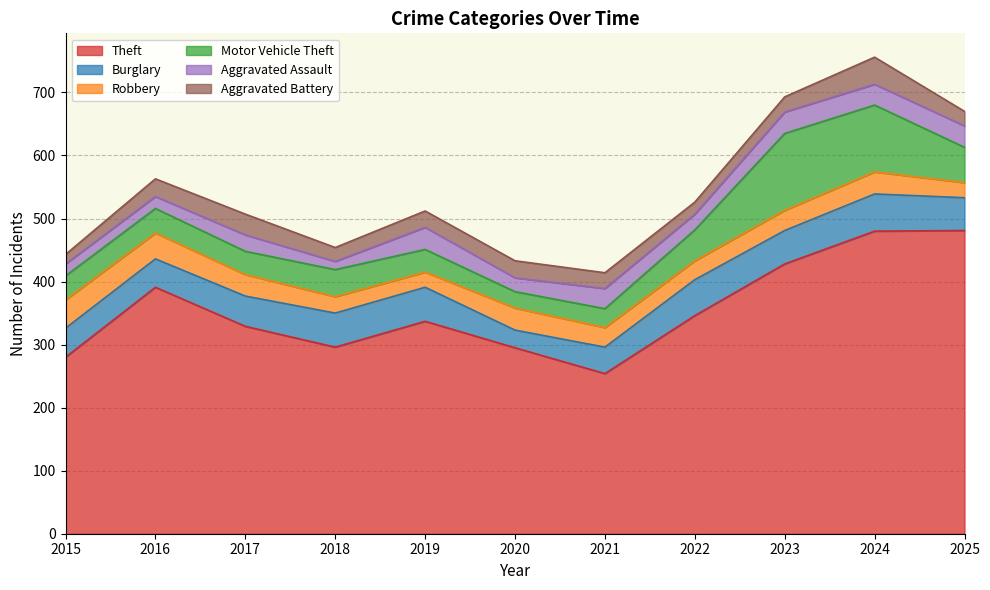

At which category does Theft reach its first local valley?

2018